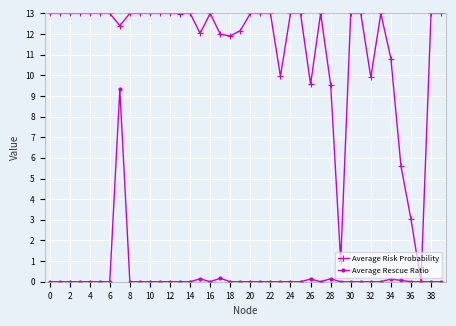

True or false: Average Rescue Ratio has more than 2 points higher than both neighbors.

True